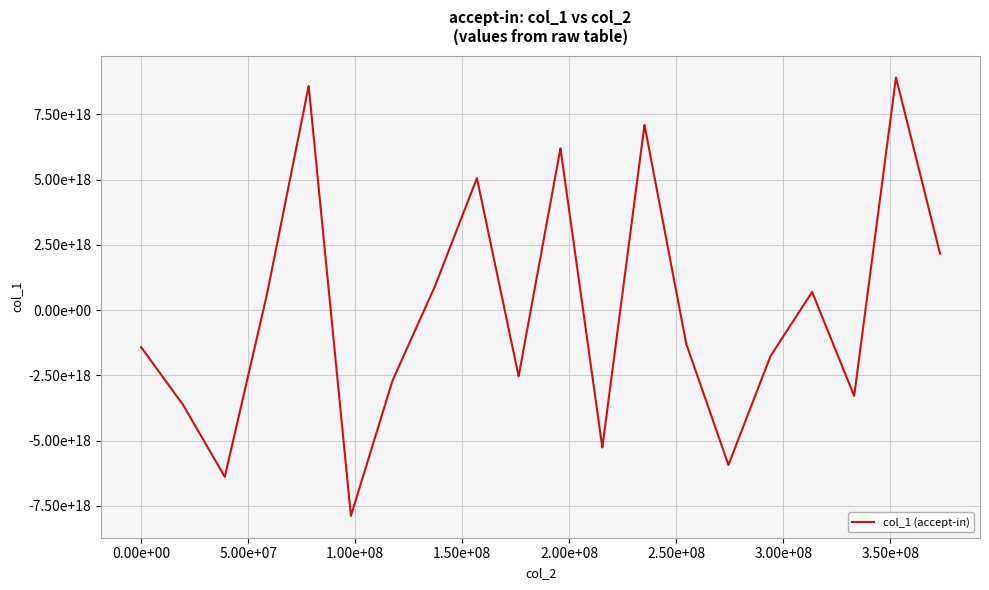

True or false: there are more than 2 points higher than both neighbors.

False